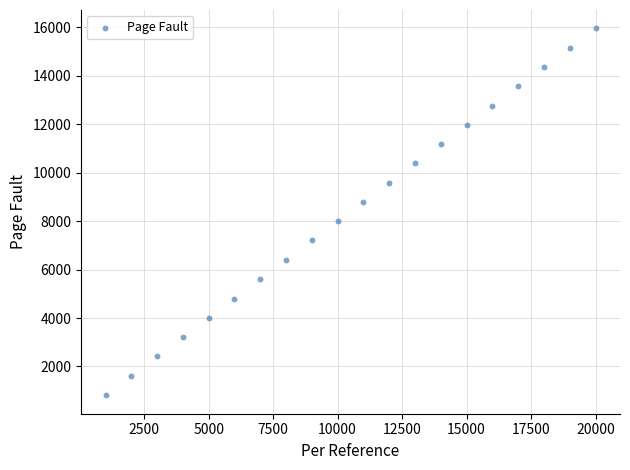

What is the range of X values (max minus min)?

19000